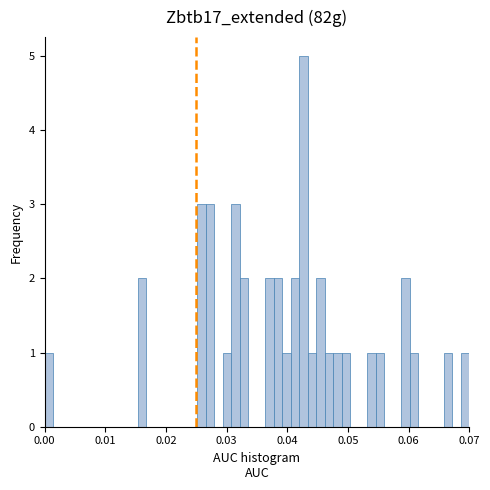

Read against the x-axis, roughly where is the centre of the tallest bar?

0.043